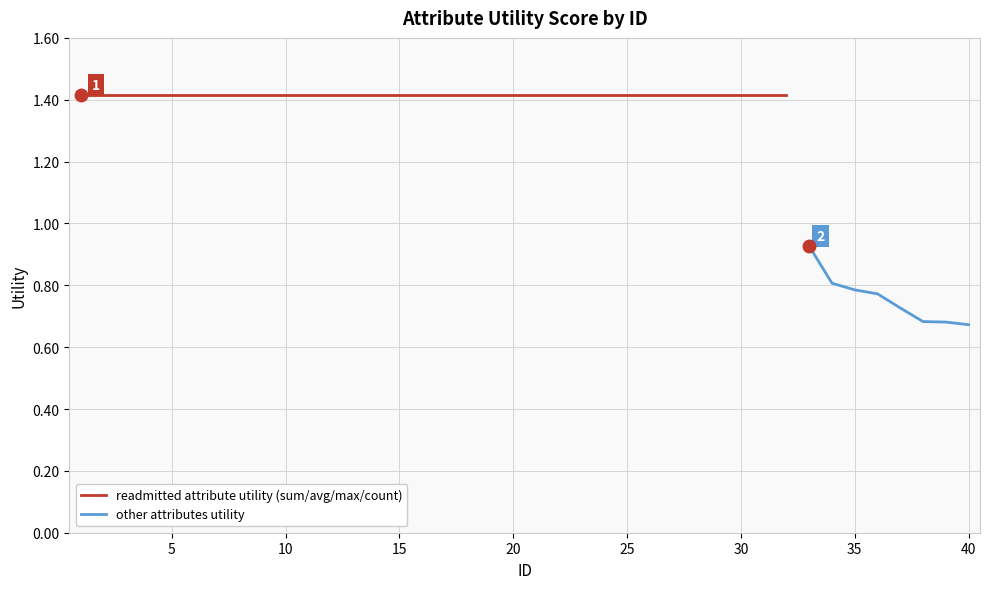

What value does the data have at 29?

1.4